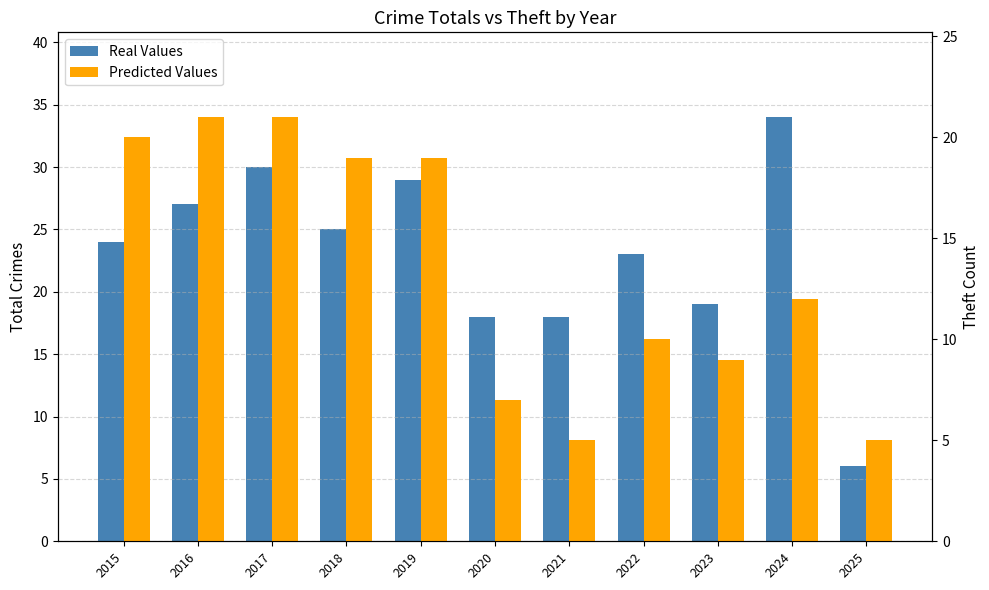

At which category is the sum across all series the highest?

2017